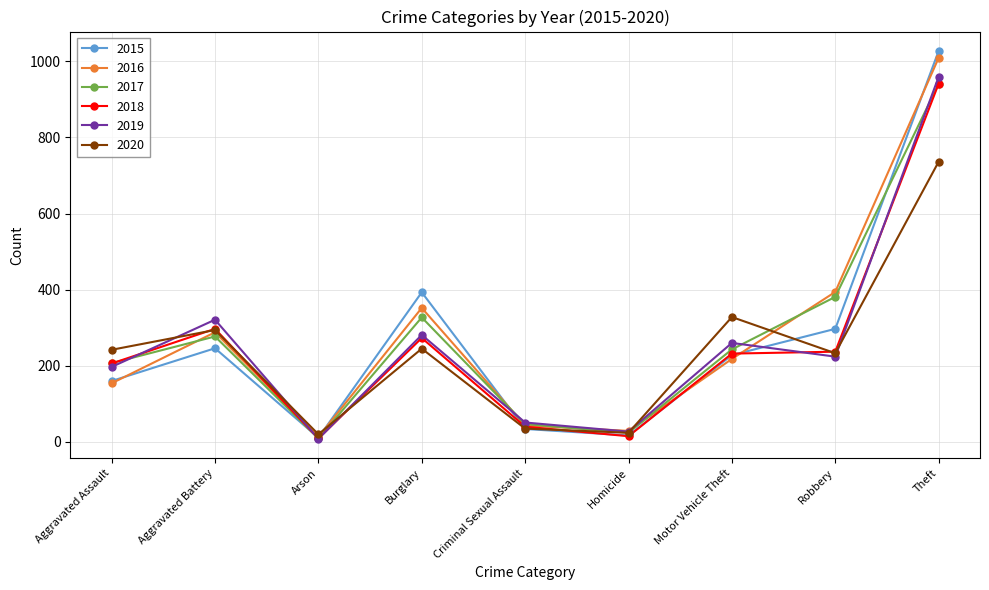

What is the total value across all series at Theft?

5613